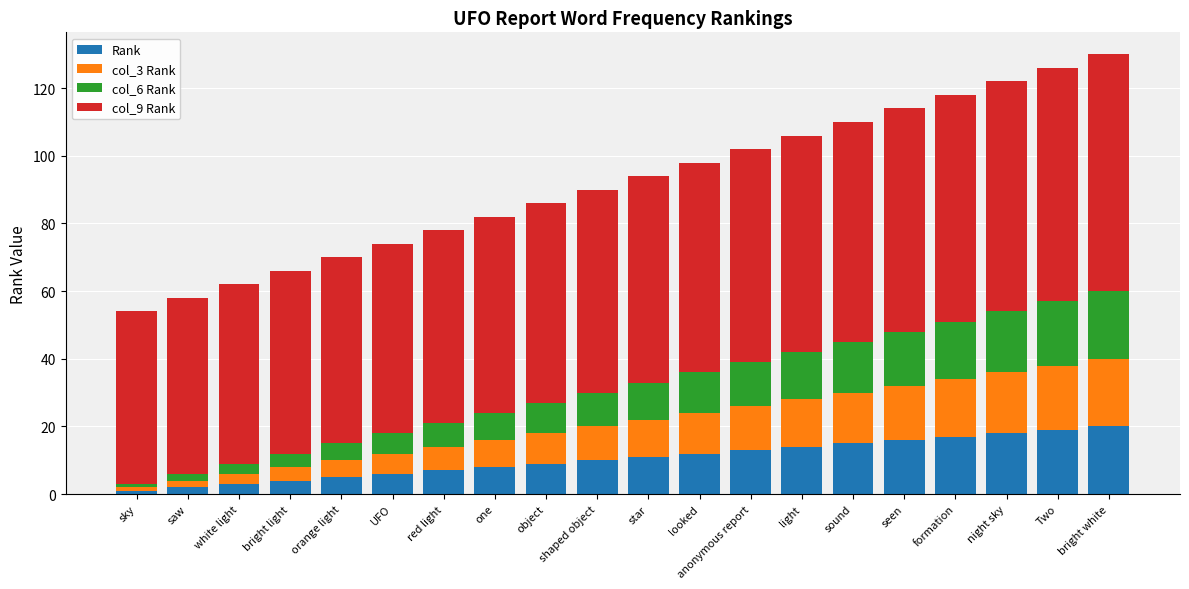

How many bars are there in total?

20